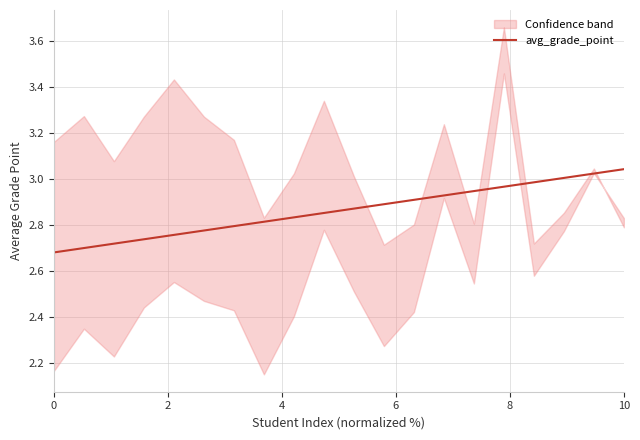

True or false: the data has more than 1 interior local peaks.

False